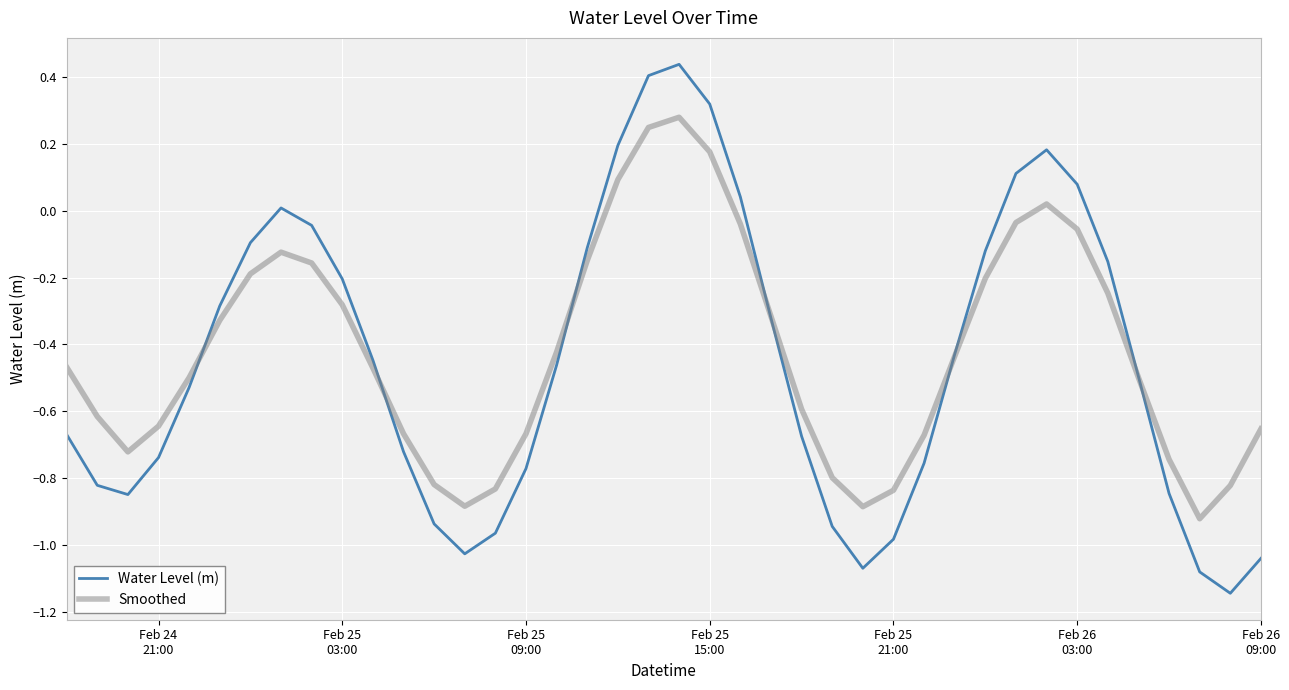

Which series has the largest range (max minus min)?

Water Level (m)